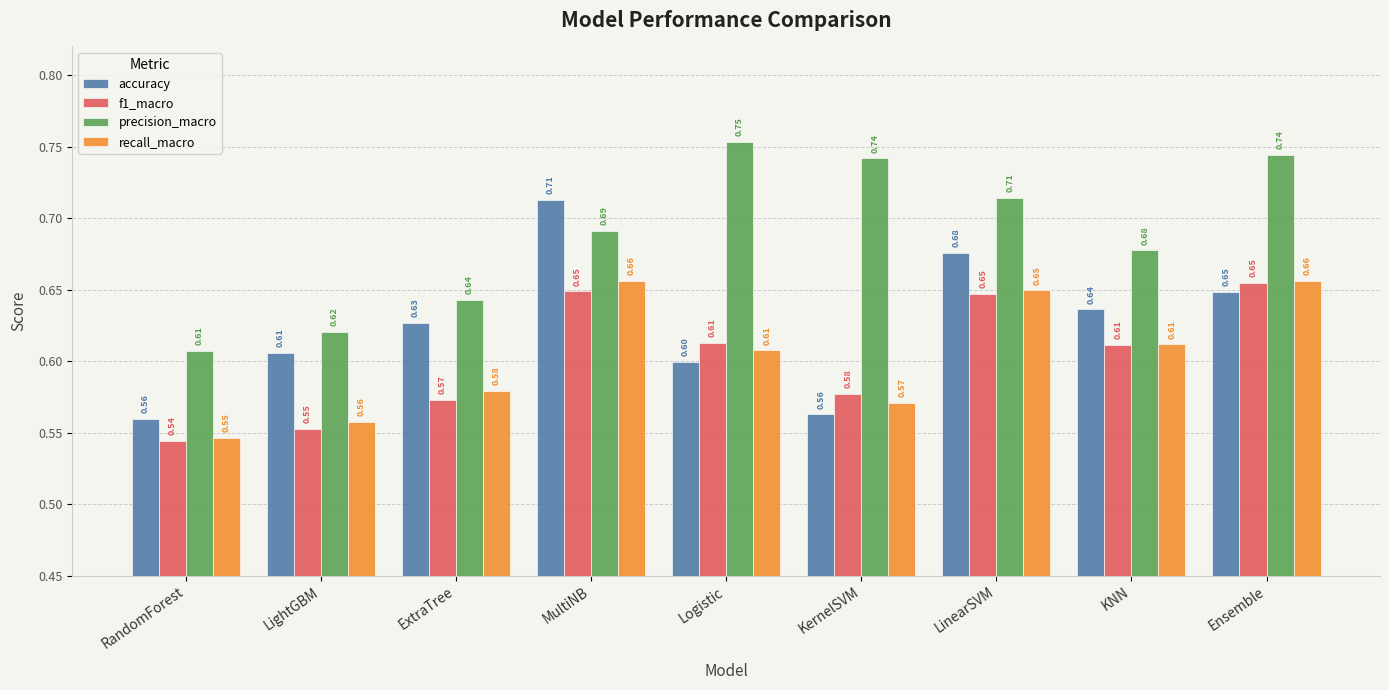

What is the sum of all accuracy values?

5.6